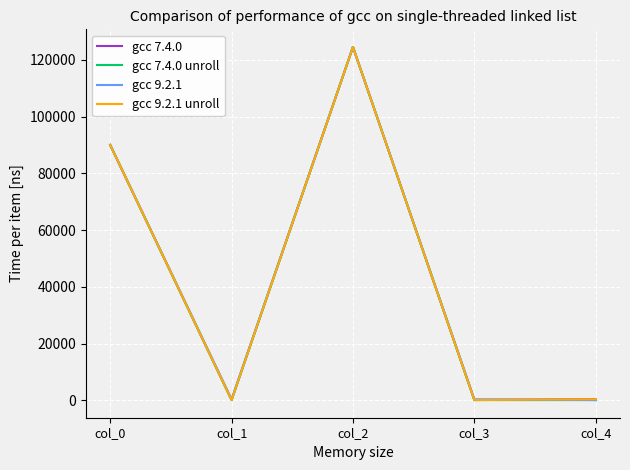

What is the highest value of the gcc 7.4.0 unroll series?

124517